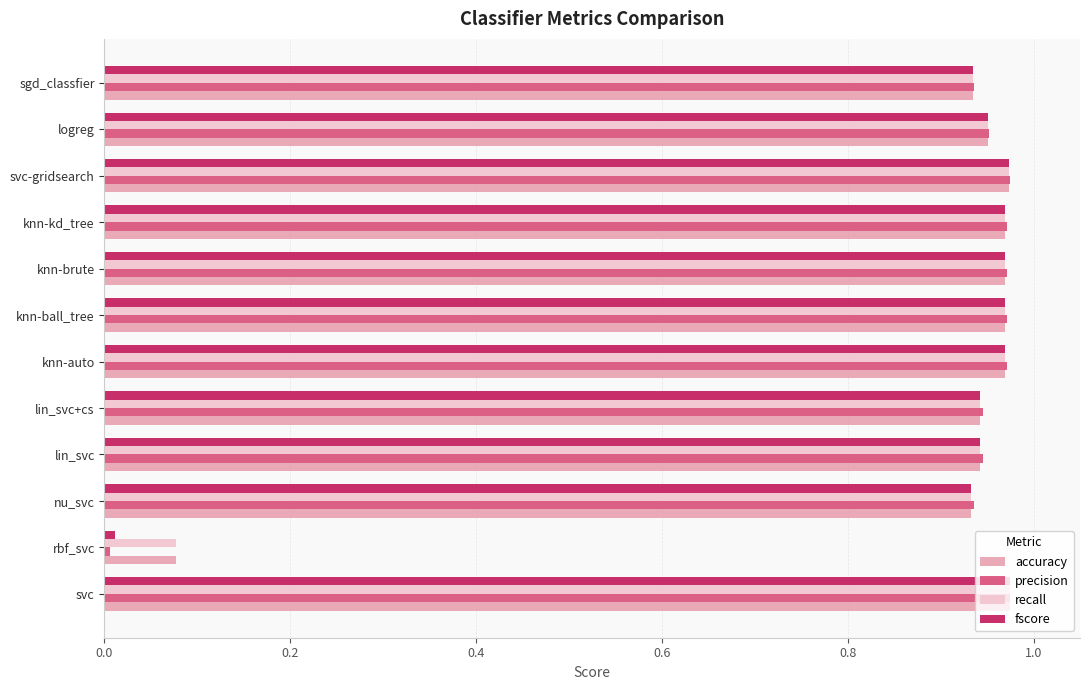

What is the total value across all series at lin_svc?

3.8